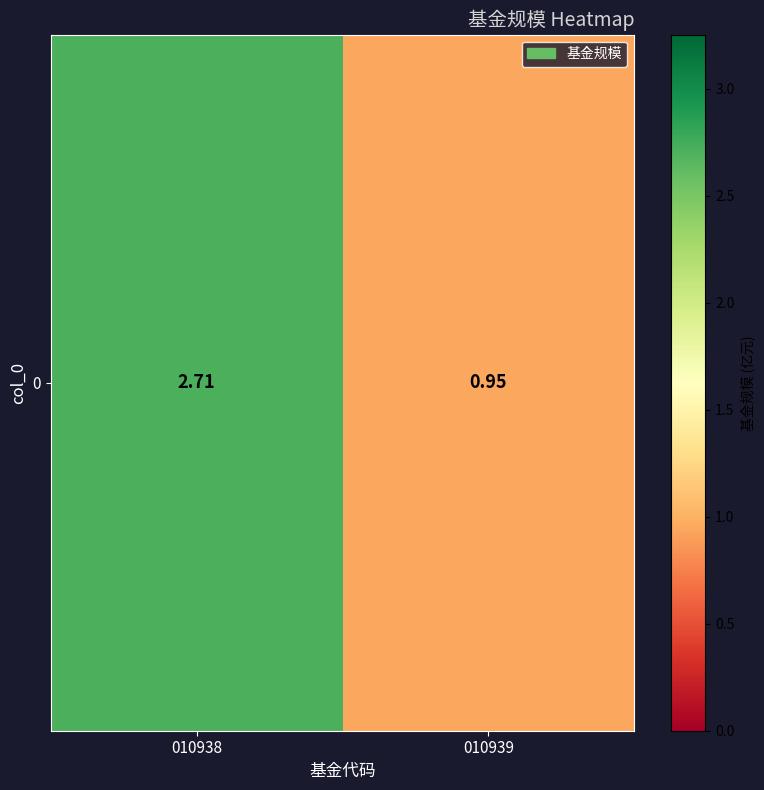

Is it true that the value at 010939 is 1.4?

False